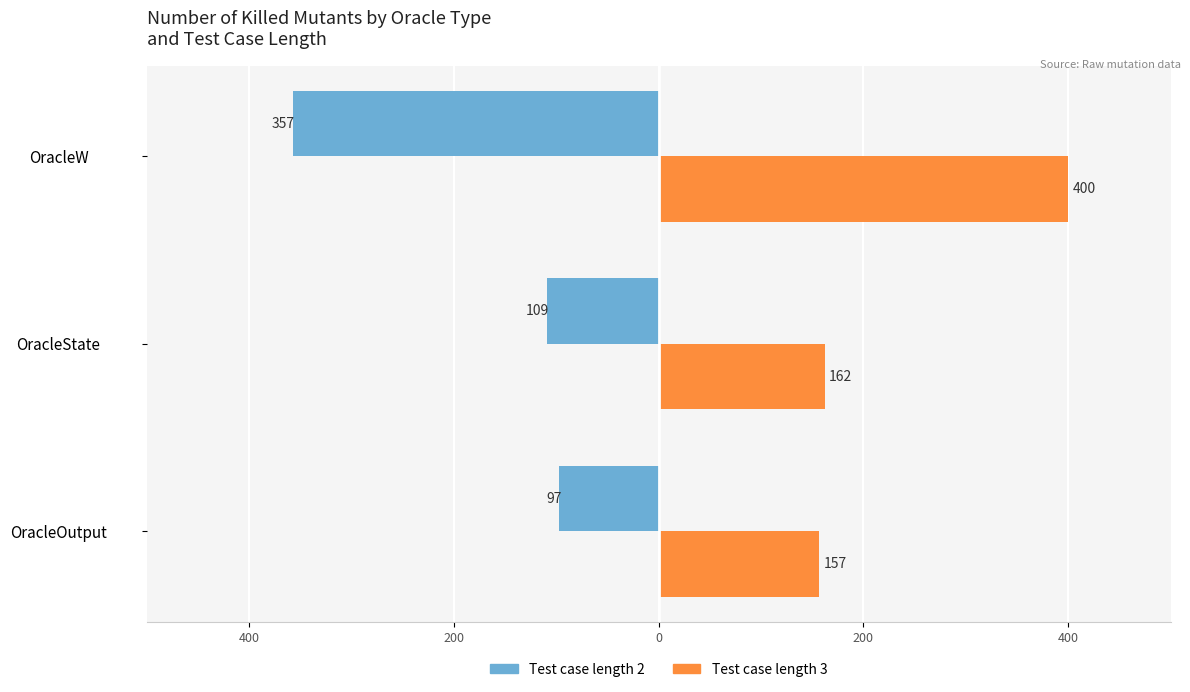

What are all the series names shown in the legend?

Test case length 2, Test case length 3